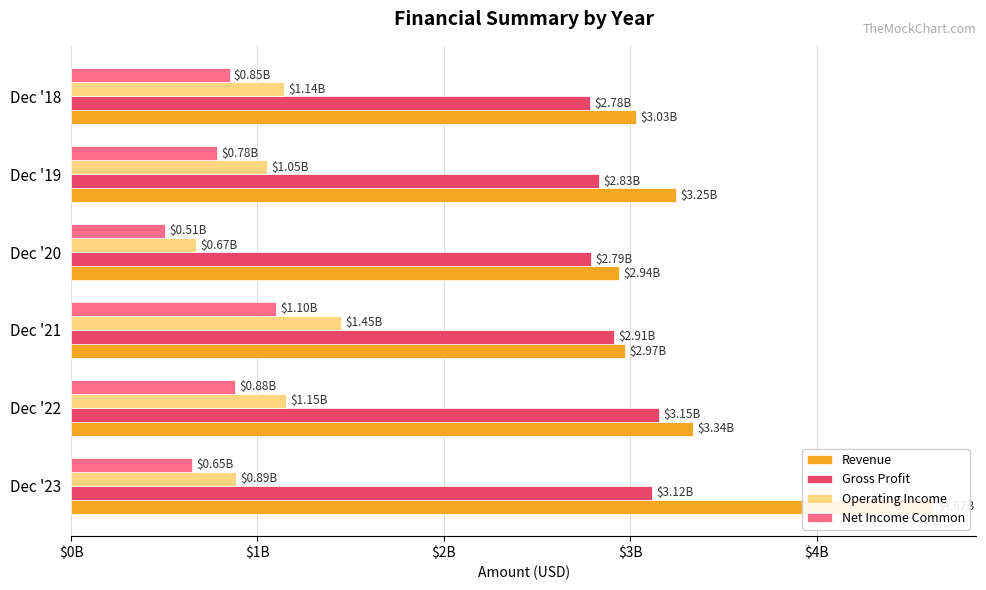

What is the value of the Net Income Common bar at the 5th from the left?

782000000